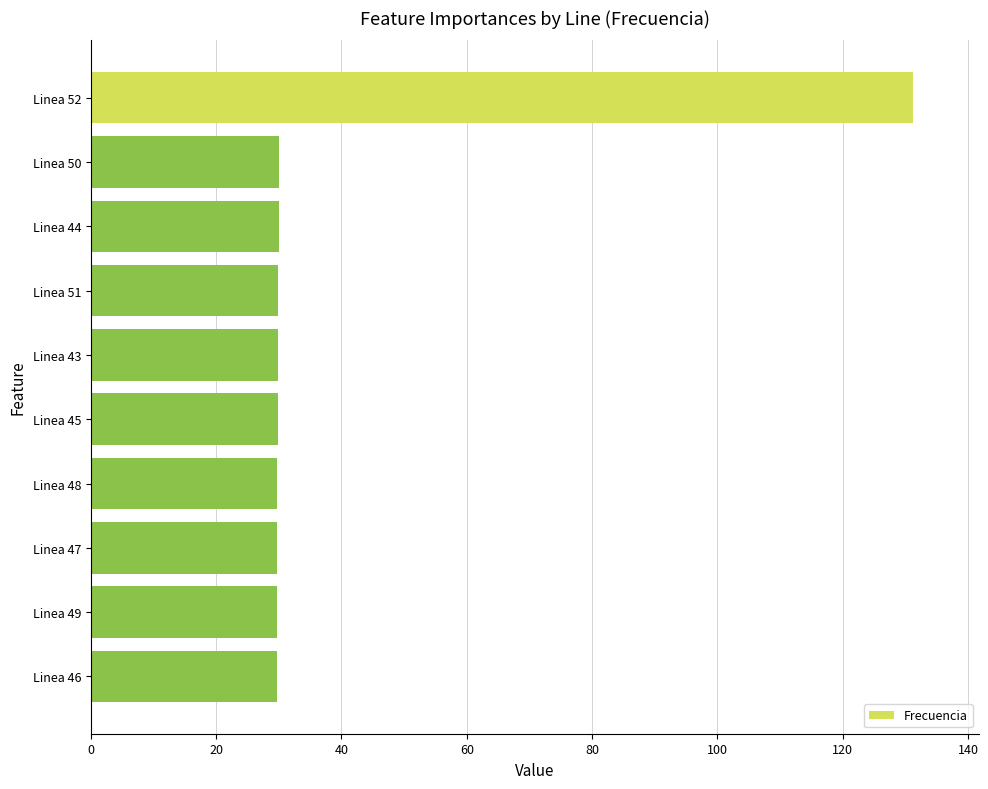

Which category has the highest value across all series?

Linea 52